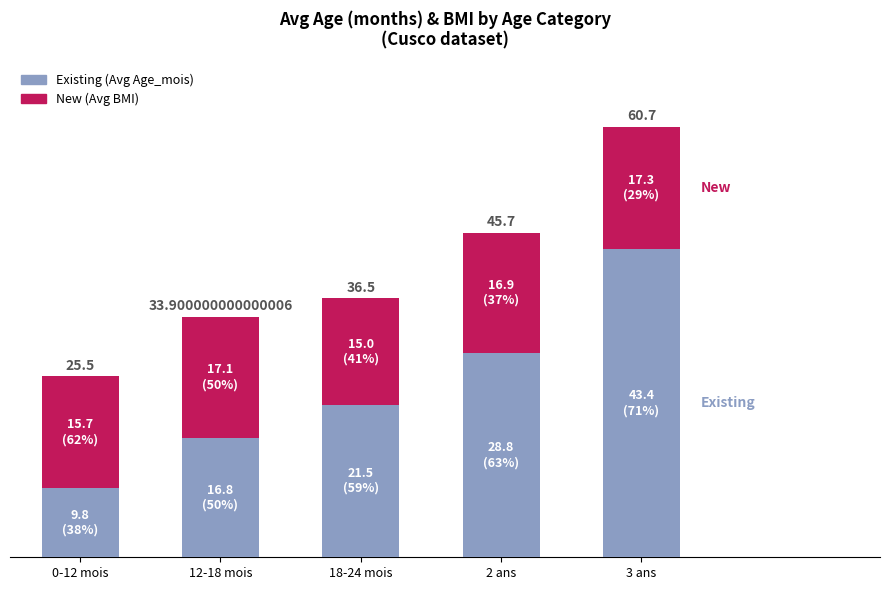

What are all the series names shown in the legend?

Existing (Avg Age_mois), New (Avg BMI)